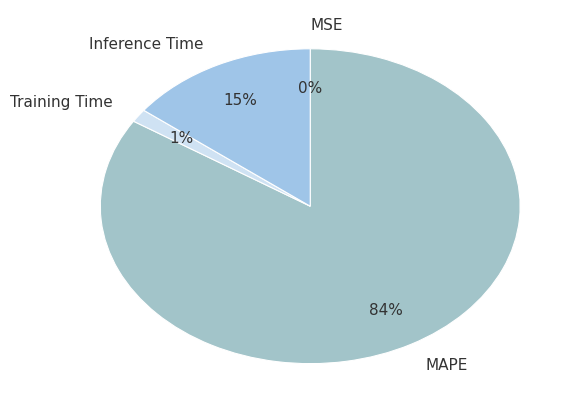

What percentage is the Inference Time slice, to the nearest percent?

15%